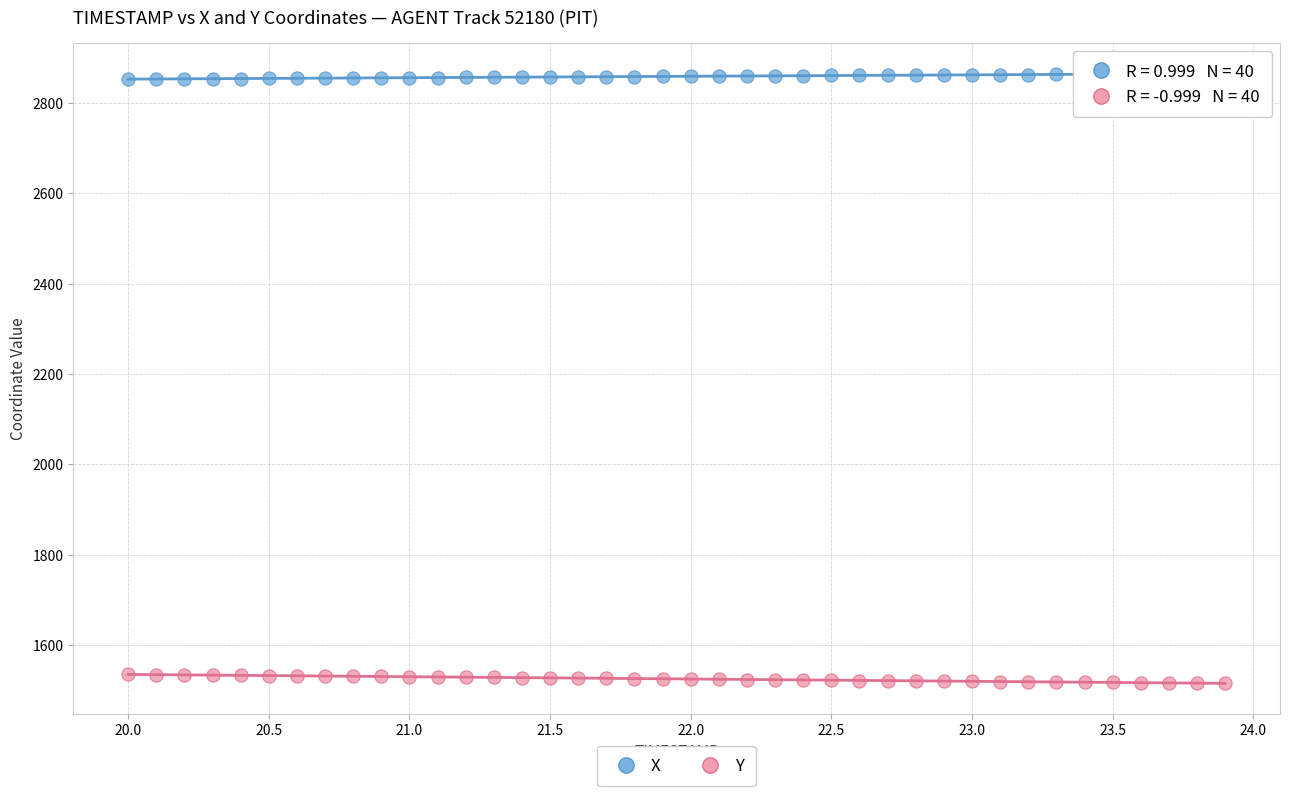

What is the X range (max minus min) for the scatter plot?

3.9